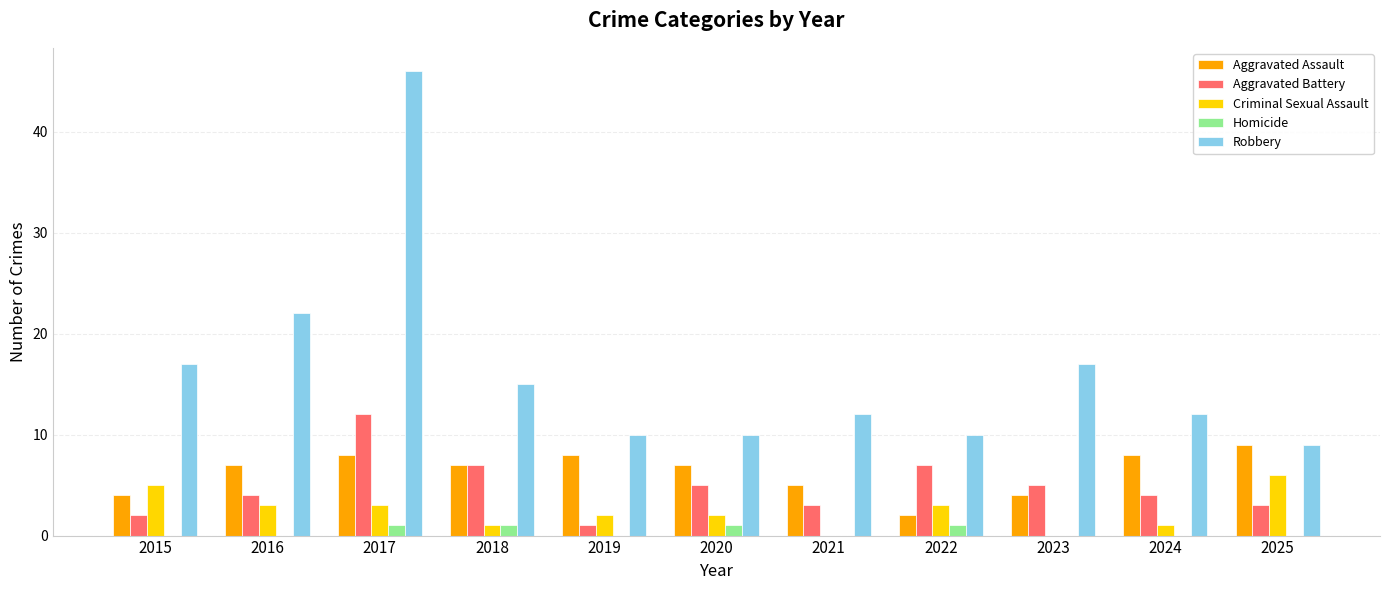

How many categories are shown in the chart?

11